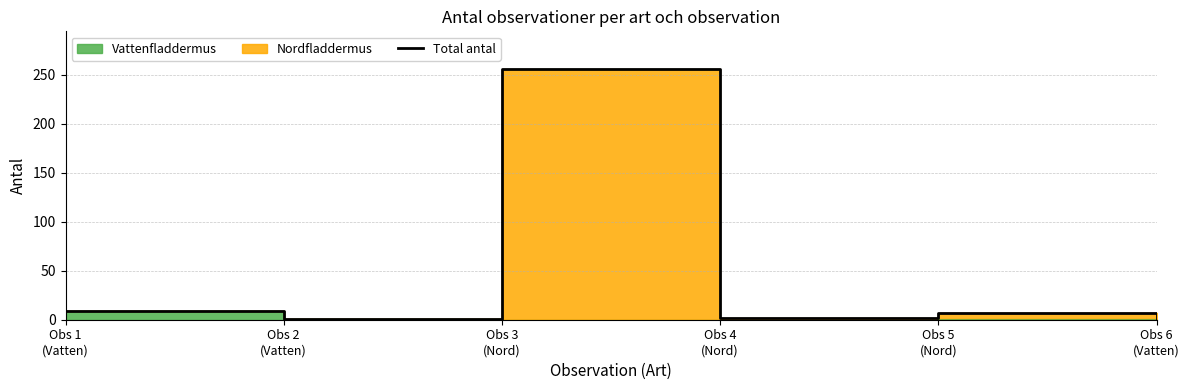

True or false: the data shows 7 at Obs 5
(Nord).

True